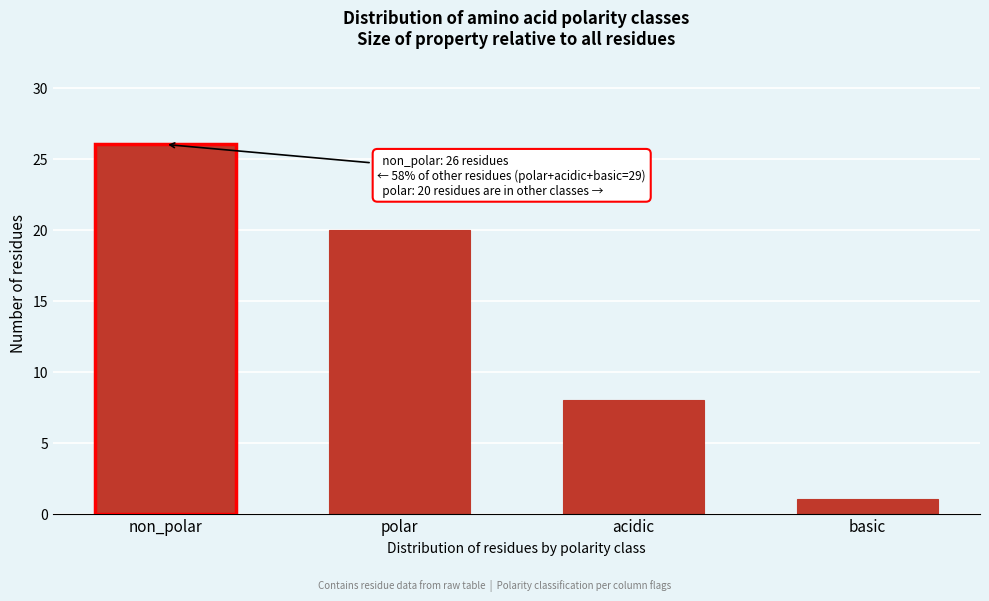

Reading left to right, extract all data points from this chart.

26	20	8	1